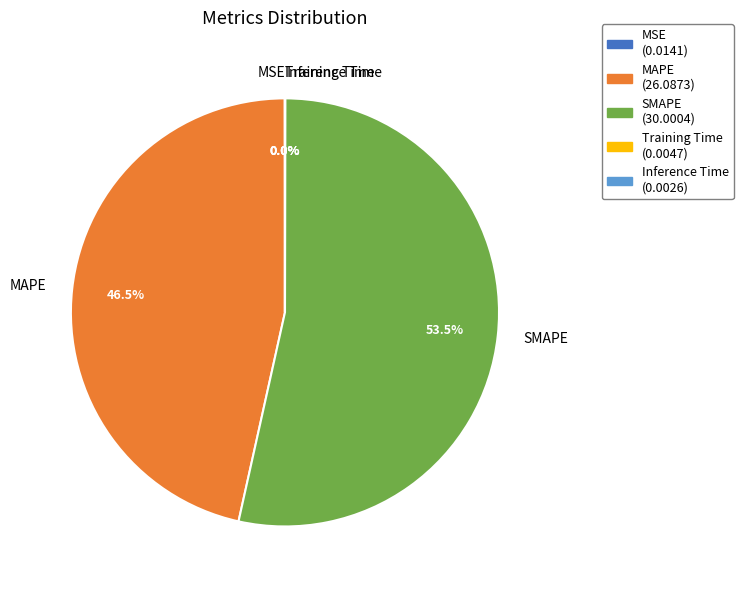

Is there any slice that represents more than half of the pie?

Yes